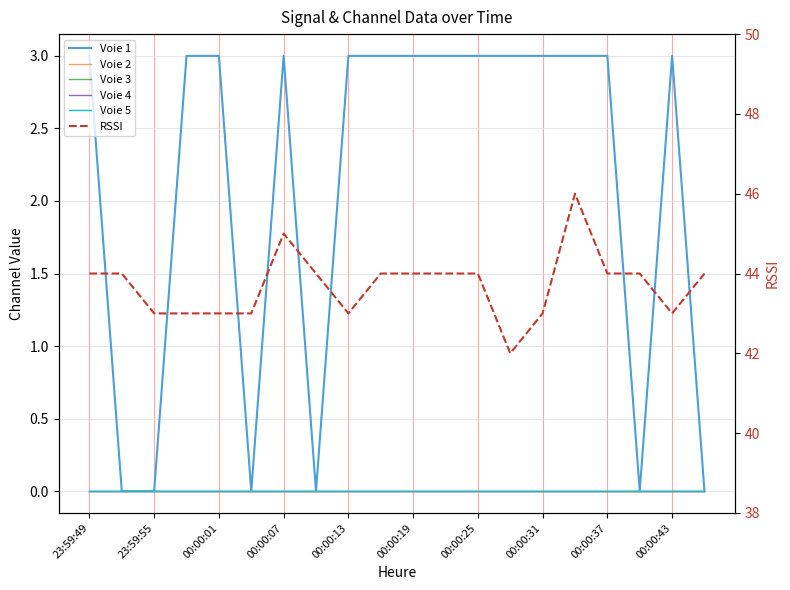

Which label corresponds to the smallest value in the chart?

23:59:55